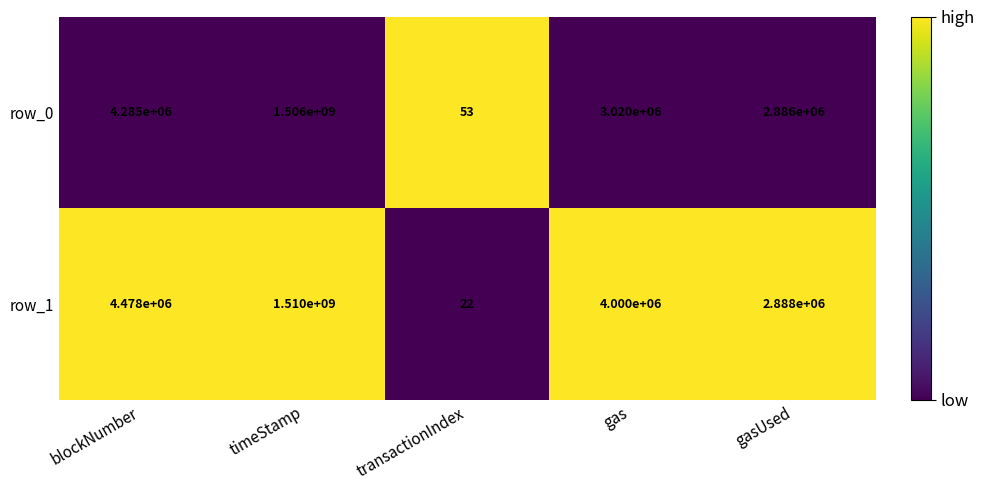

List the series in order of their peak value, lowest first.

row_0, row_1